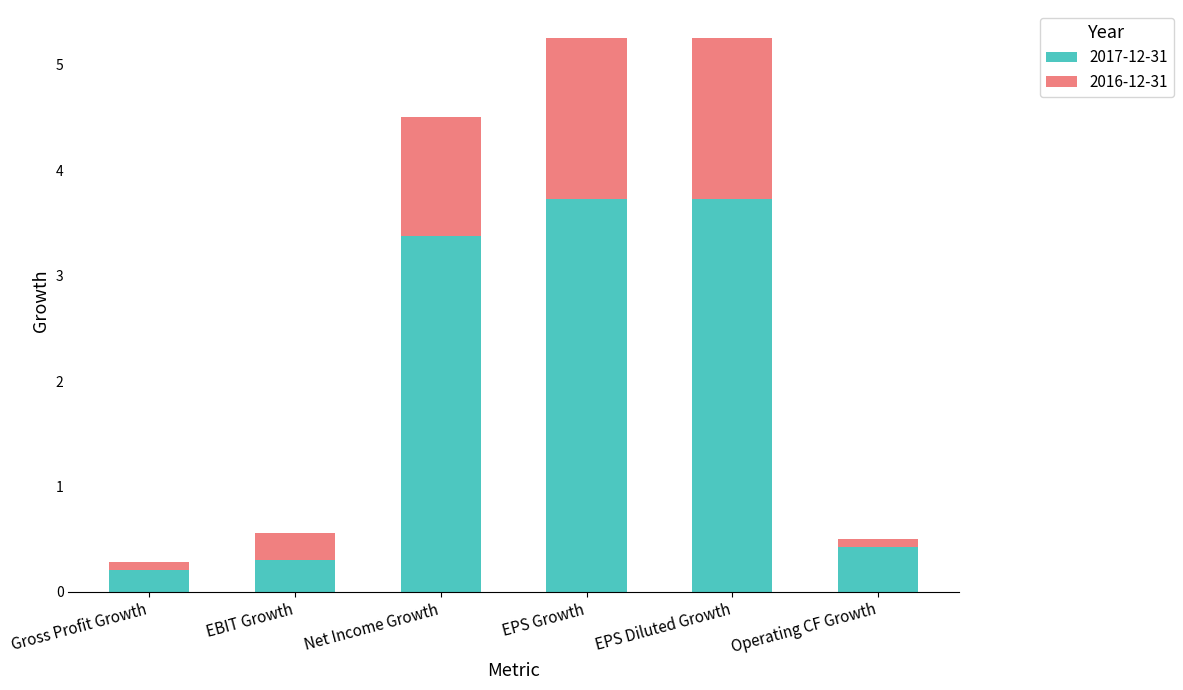

List the labels in order of 2016-12-31 value, largest first.

EPS Diluted Growth, EPS Growth, Net Income Growth, EBIT Growth, Gross Profit Growth, Operating CF Growth